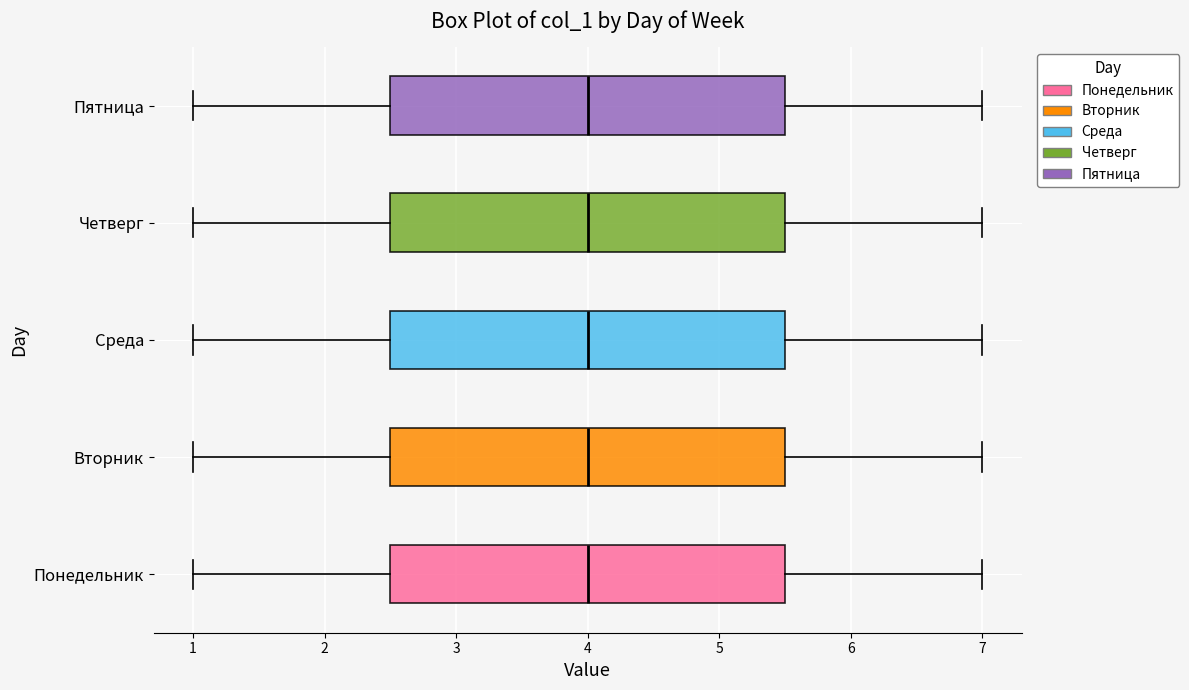

Reading bottom to top, transcribe this box plot: for each box, give where its median line is, the range the box spans, and where its two whiskers end, as read against the x-axis. The values are not printed on the chart, so give them approximately, as read against the axis.

Понедельник: median 4.0, box 2.5 to 5.5, whiskers 1.0 to 7.0
Вторник: median 4.0, box 2.5 to 5.5, whiskers 1.0 to 7.0
Среда: median 4.0, box 2.5 to 5.5, whiskers 1.0 to 7.0
Четверг: median 4.0, box 2.5 to 5.5, whiskers 1.0 to 7.0
Пятница: median 4.0, box 2.5 to 5.5, whiskers 1.0 to 7.0